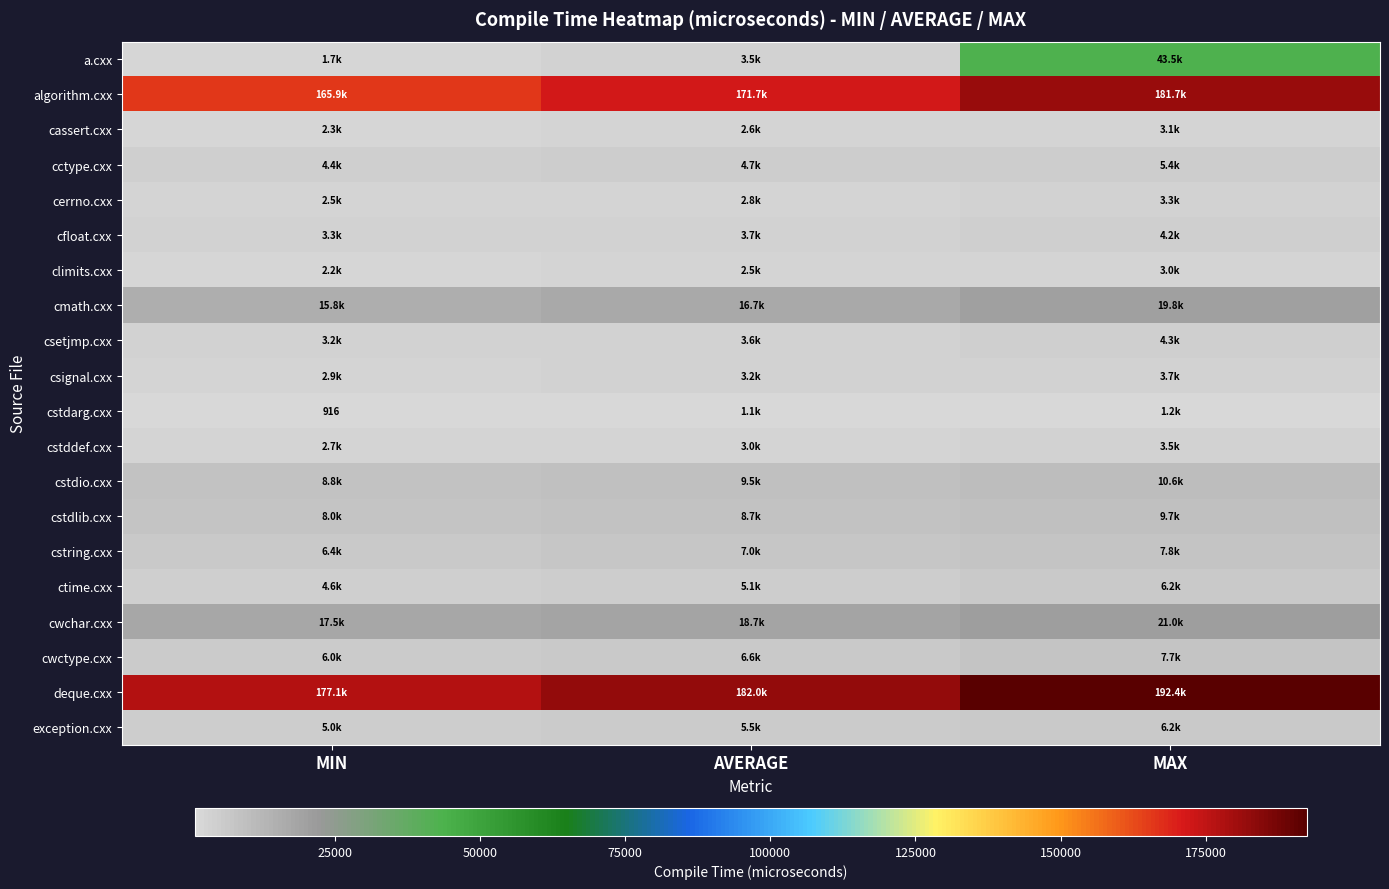

What is the sum of all deque.cxx values?

551524.7